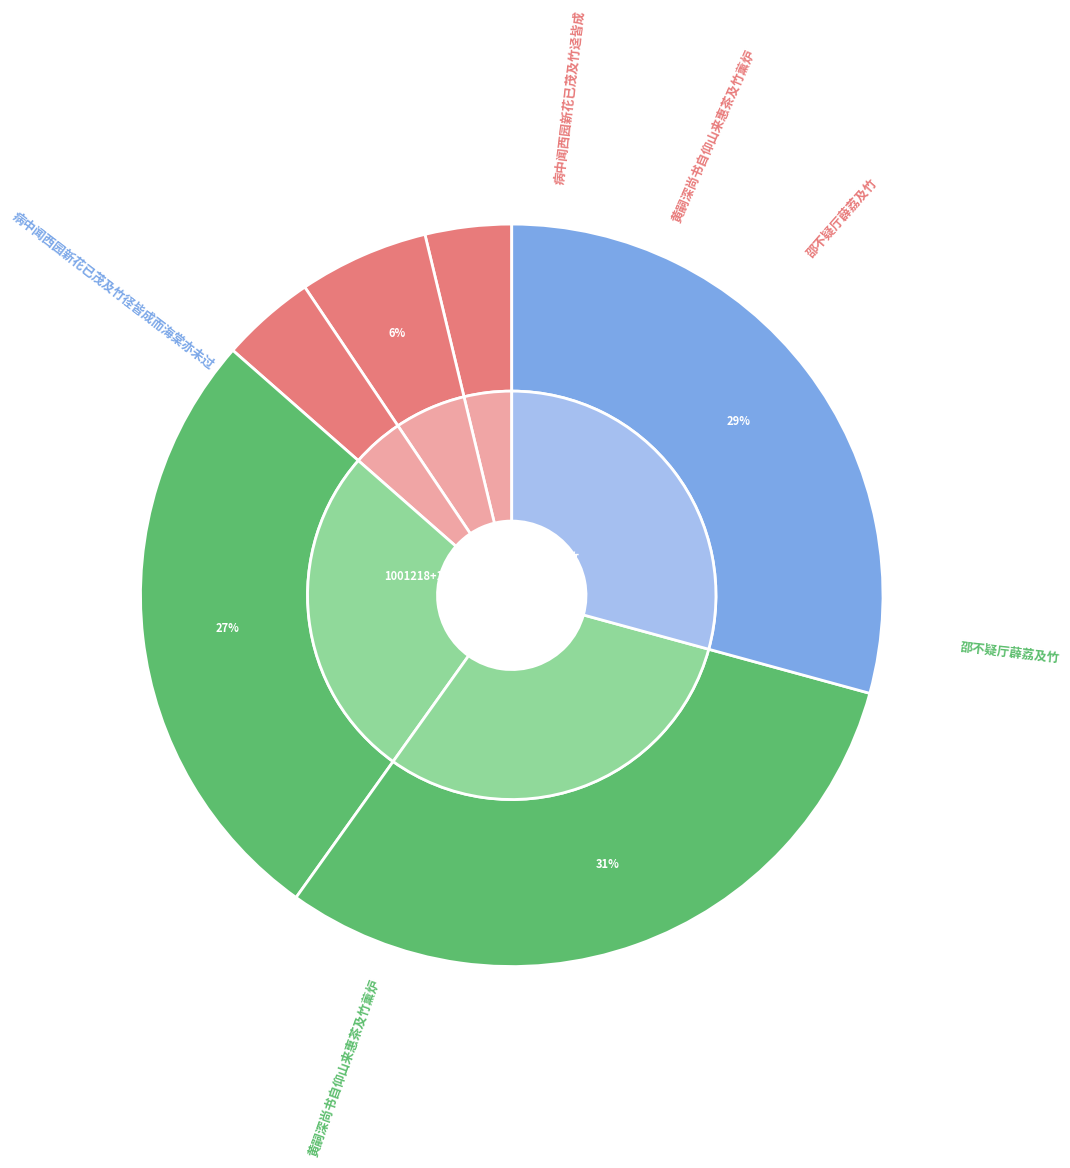

Between 病中闻西园新花已茂及竹径皆成而海棠亦未过 and 邵不疑厅薜荔及竹, which is larger?

病中闻西园新花已茂及竹径皆成而海棠亦未过